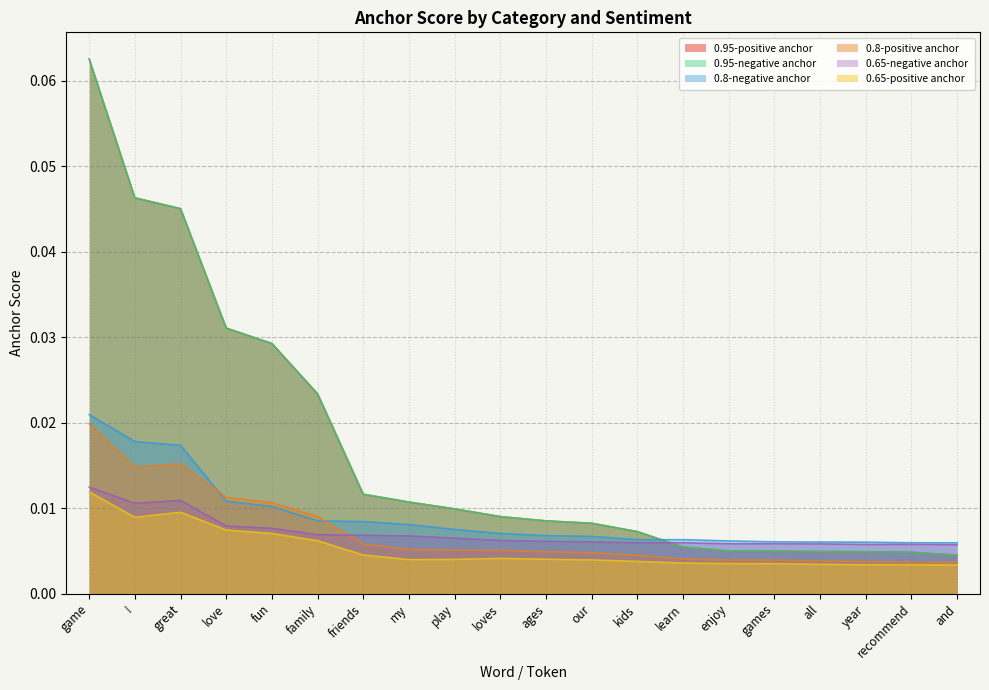

Reading right to left, transcribe all the data shown in this chart.

0.95-positive anchor: 0.0	0.0	0.0	0.0	0.0	0.0	0.0	0.0	0.0	0.0	0.0	0.0	0.0	0.0	0.0	0.0	0.0	0.0	0.0	0.1
0.8-positive anchor: 0.0	0.0	0.0	0.0	0.0	0.0	0.0	0.0	0.0	0.0	0.0	0.0	0.0	0.0	0.0	0.0	0.0	0.0	0.0	0.0
0.65-positive anchor: 0.0	0.0	0.0	0.0	0.0	0.0	0.0	0.0	0.0	0.0	0.0	0.0	0.0	0.0	0.0	0.0	0.0	0.0	0.0	0.0
0.95-negative anchor: 0.0	0.0	0.0	0.0	0.0	0.0	0.0	0.0	0.0	0.0	0.0	0.0	0.0	0.0	0.0	0.0	0.0	0.0	0.0	0.1
0.8-negative anchor: 0.0	0.0	0.0	0.0	0.0	0.0	0.0	0.0	0.0	0.0	0.0	0.0	0.0	0.0	0.0	0.0	0.0	0.0	0.0	0.0
0.65-negative anchor: 0.0	0.0	0.0	0.0	0.0	0.0	0.0	0.0	0.0	0.0	0.0	0.0	0.0	0.0	0.0	0.0	0.0	0.0	0.0	0.0